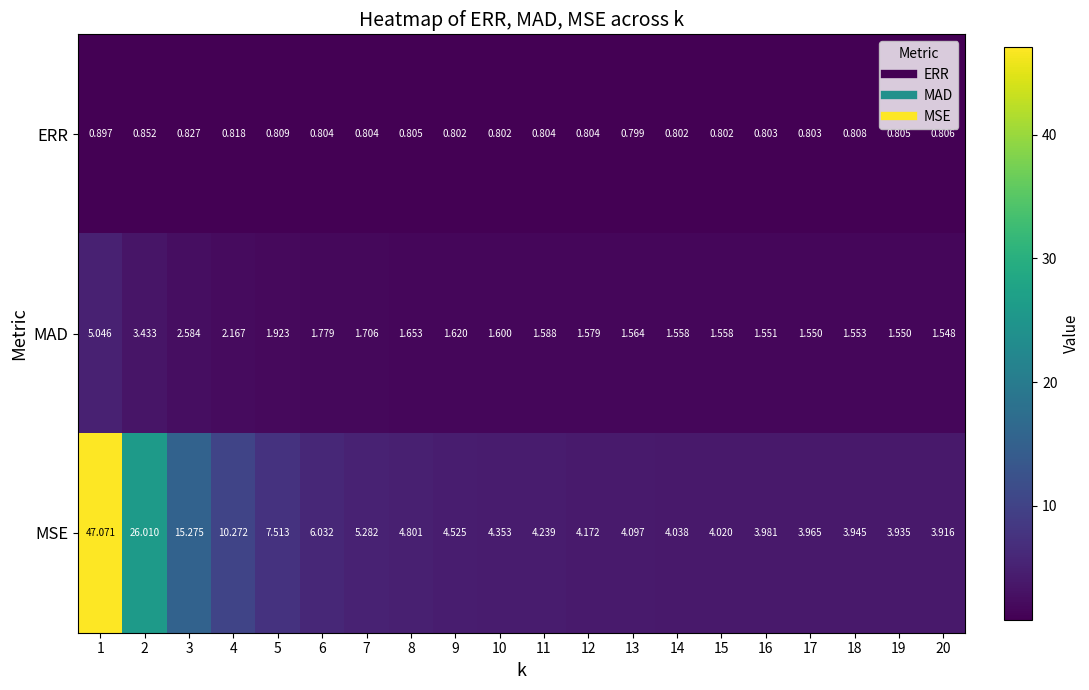

Which series has the largest total across all categories?

MSE